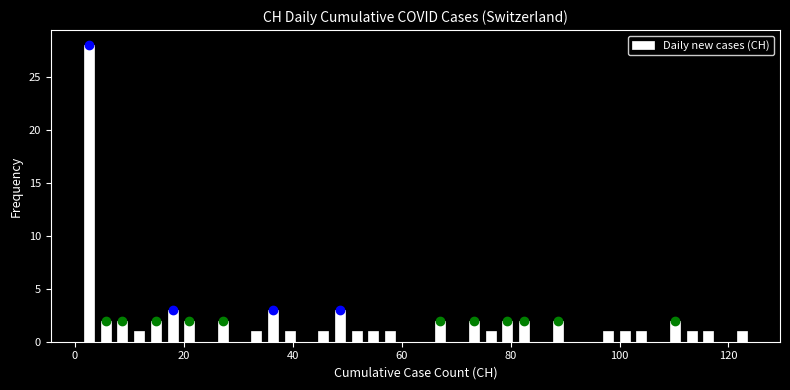

Around what value on the x-axis is the tallest bar? Give the approximate position of its centre, as read against the axis.

2